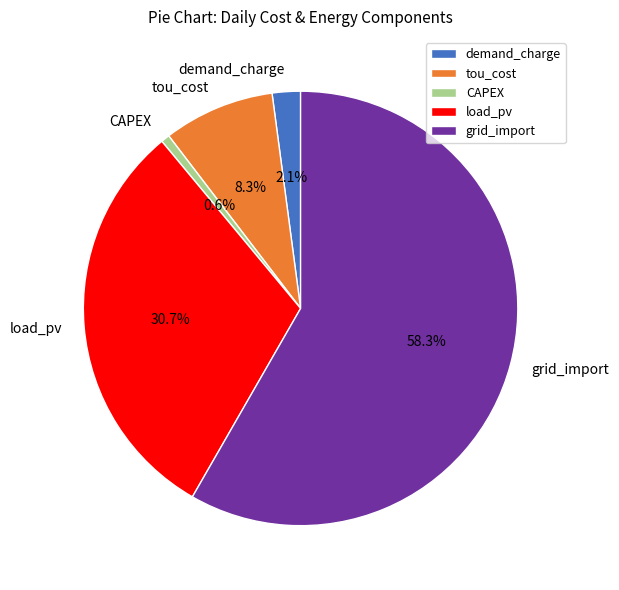

The demand_charge slice represents 2% of the pie. True or false?

True